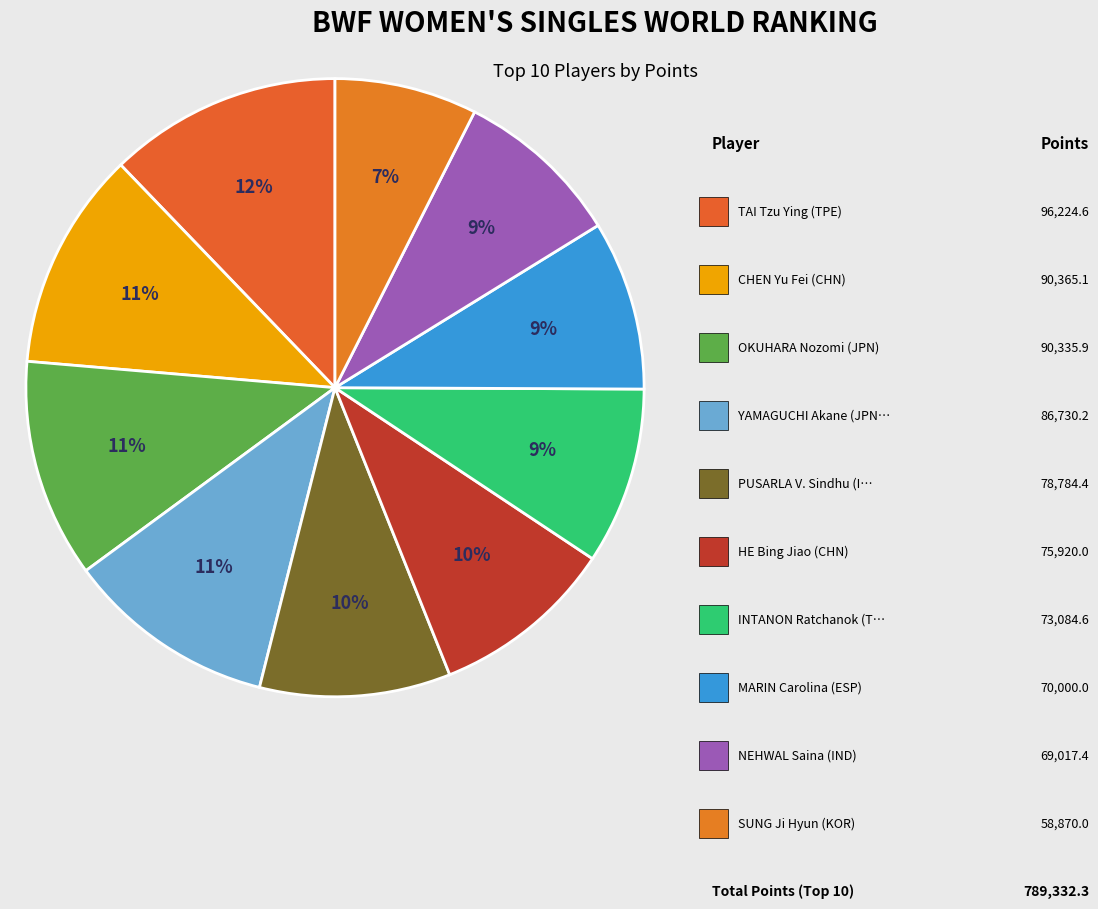

Count the number of slices in the pie.

10